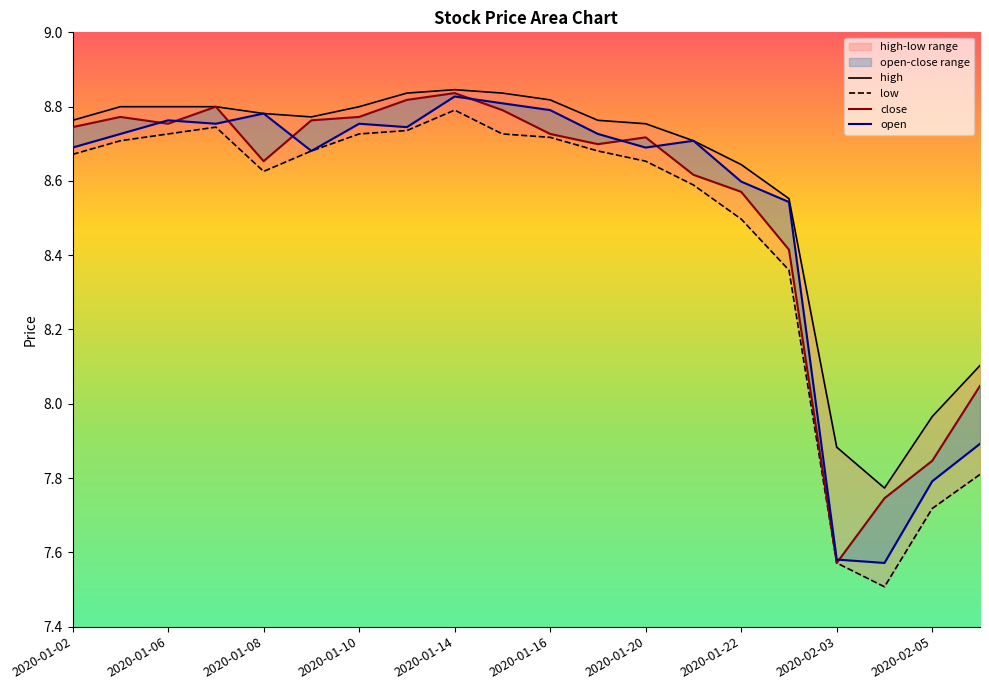

The low series shows 8.5 at 2020-01-22. True or false?

True